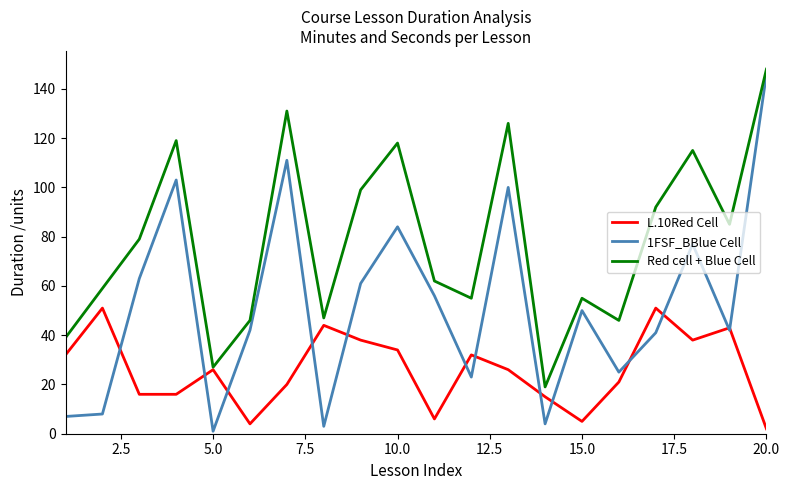

List the series in order of their overall mean, highest first.

Red cell + Blue Cell, 1FSF_BBlue Cell, L.10Red Cell